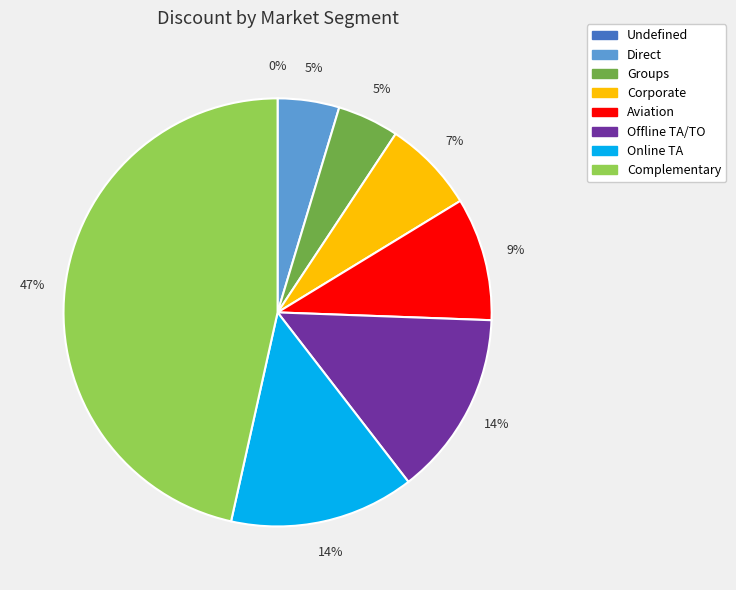

To the nearest percent, what portion does Online TA represent?

14%